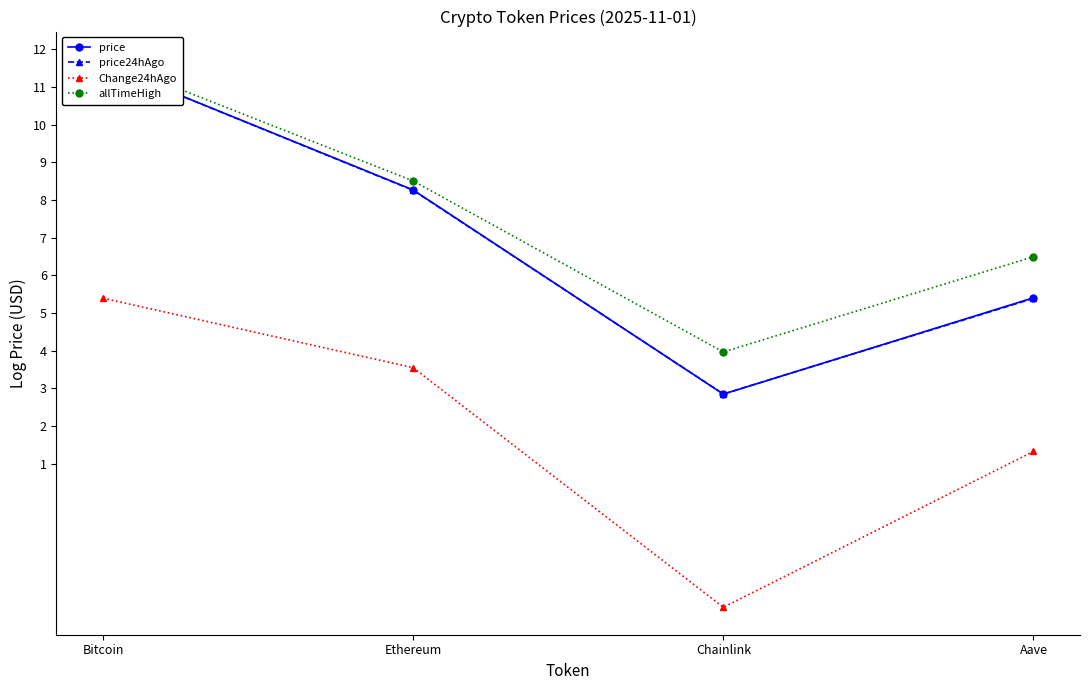

True or false: price and allTimeHigh intersect in this chart.

False